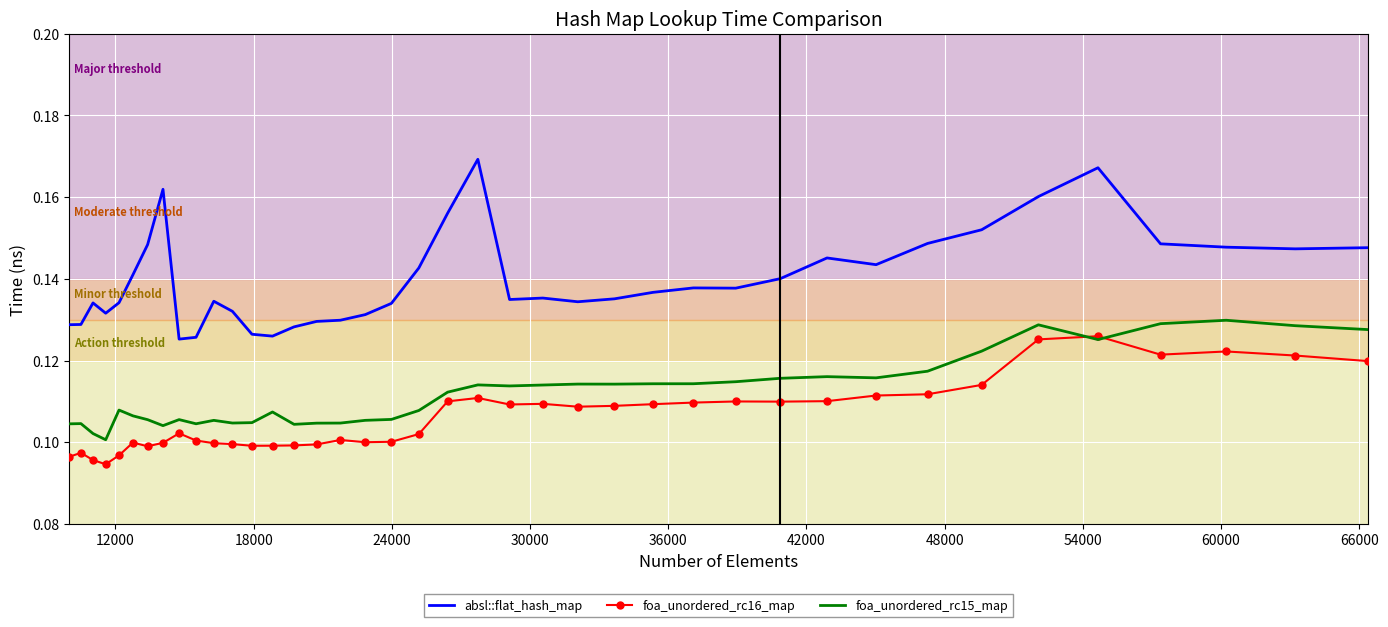

True or false: foa_unordered_rc16_map and absl::flat_hash_map intersect in this chart.

False